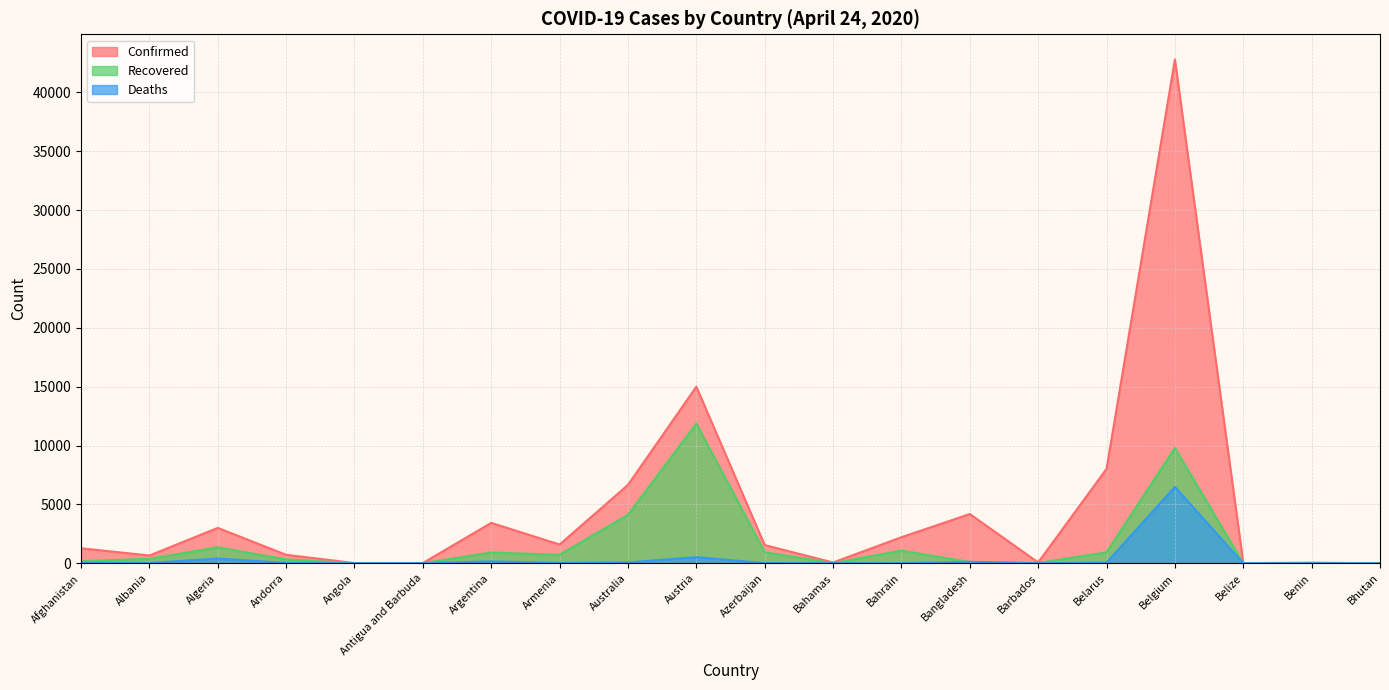

What is the average value of the Recovered series?

1643